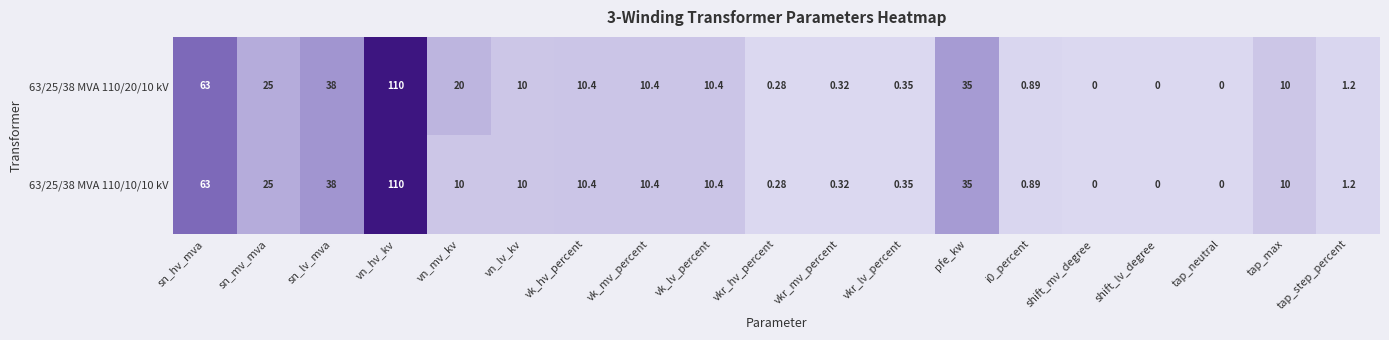

Count the number of categories in the chart.

19